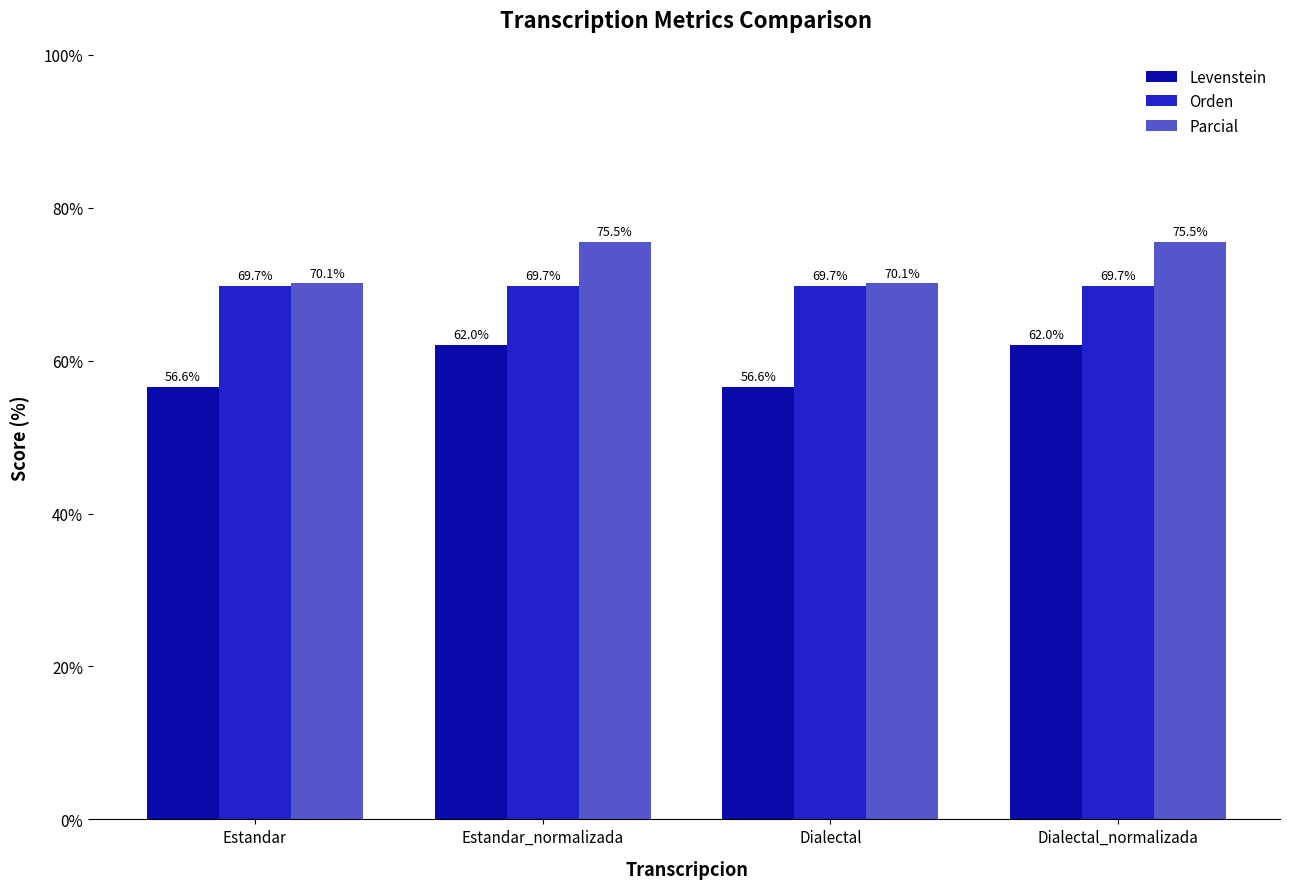

How many bars are there in total?

12